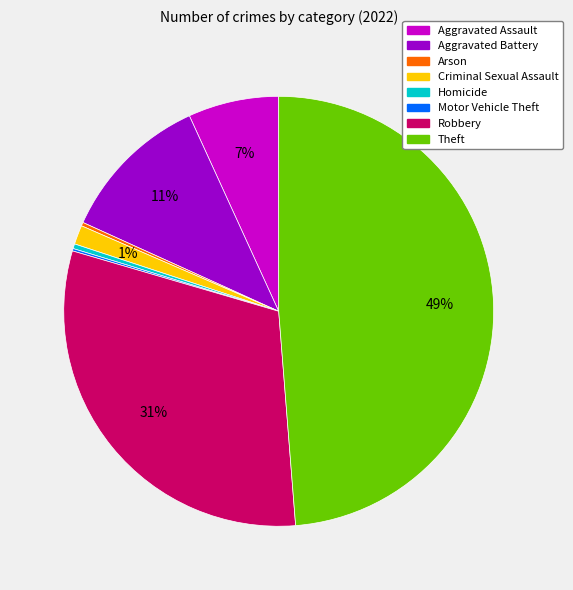

The Robbery slice represents 19% of the pie. True or false?

False